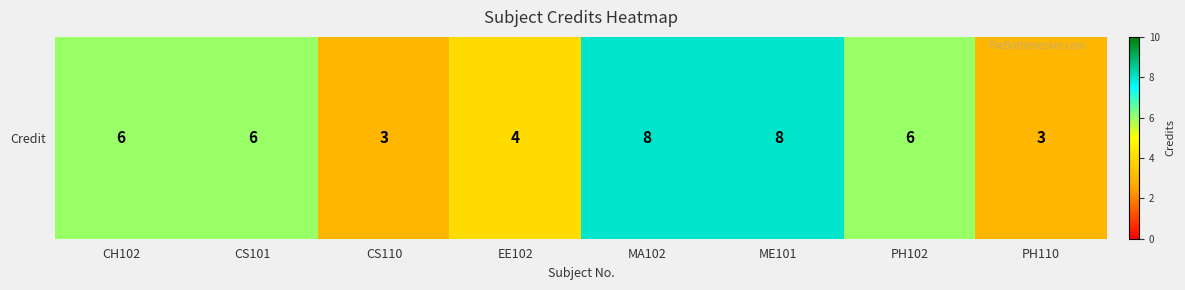

What is the sum of all values?

44